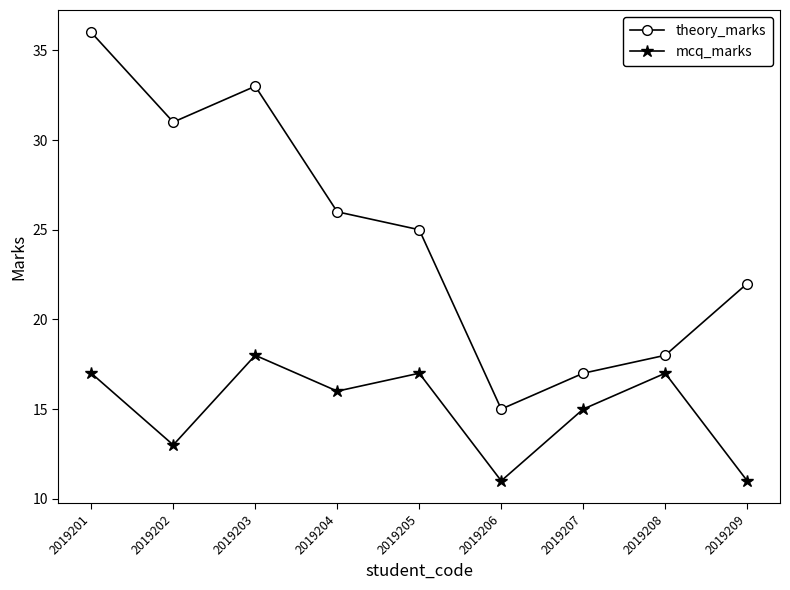

What is the lowest value of the mcq_marks series?

11